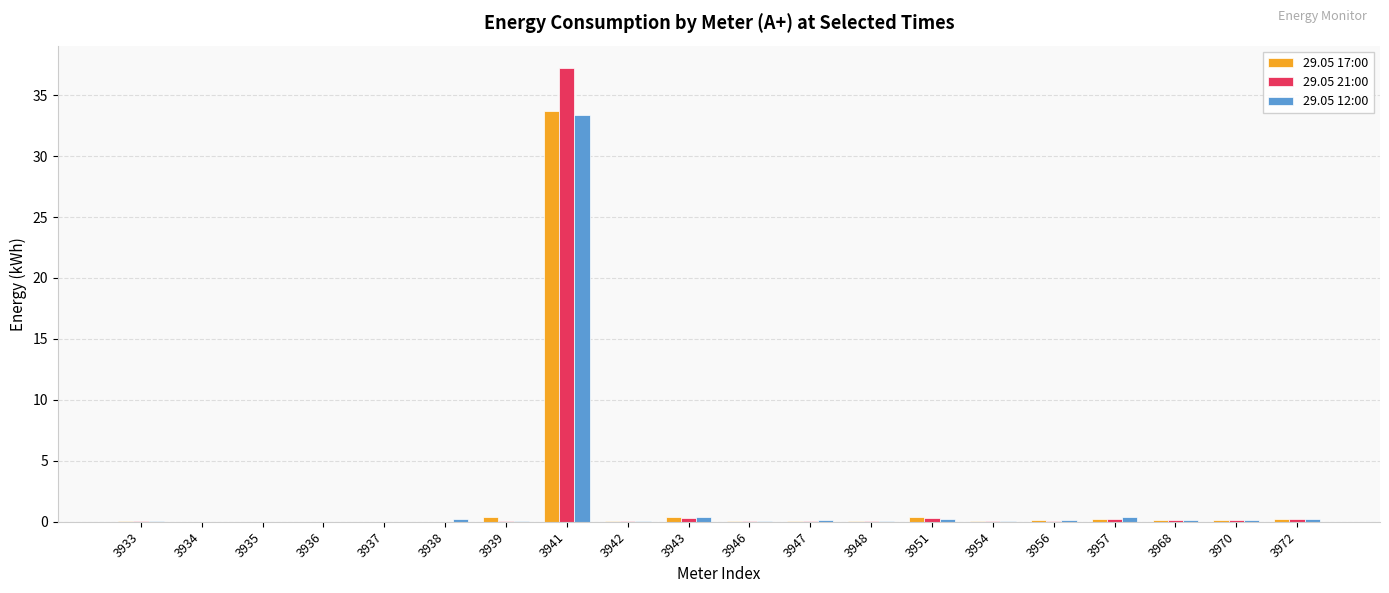

What is the sum of all 29.05 17:00 values?

36.3